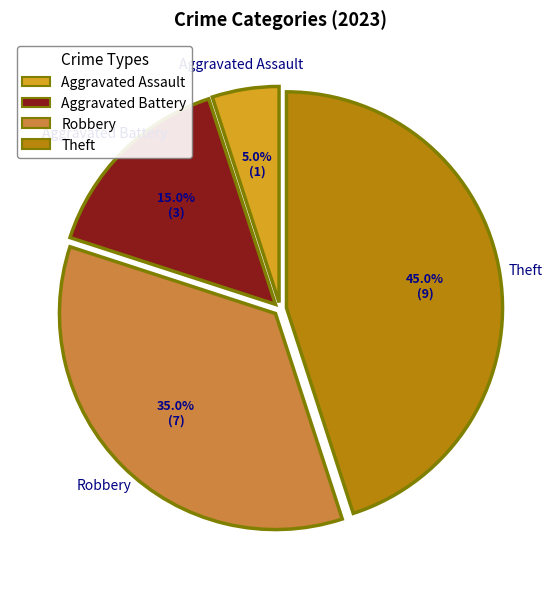

What is the largest slice in the pie chart?

Theft